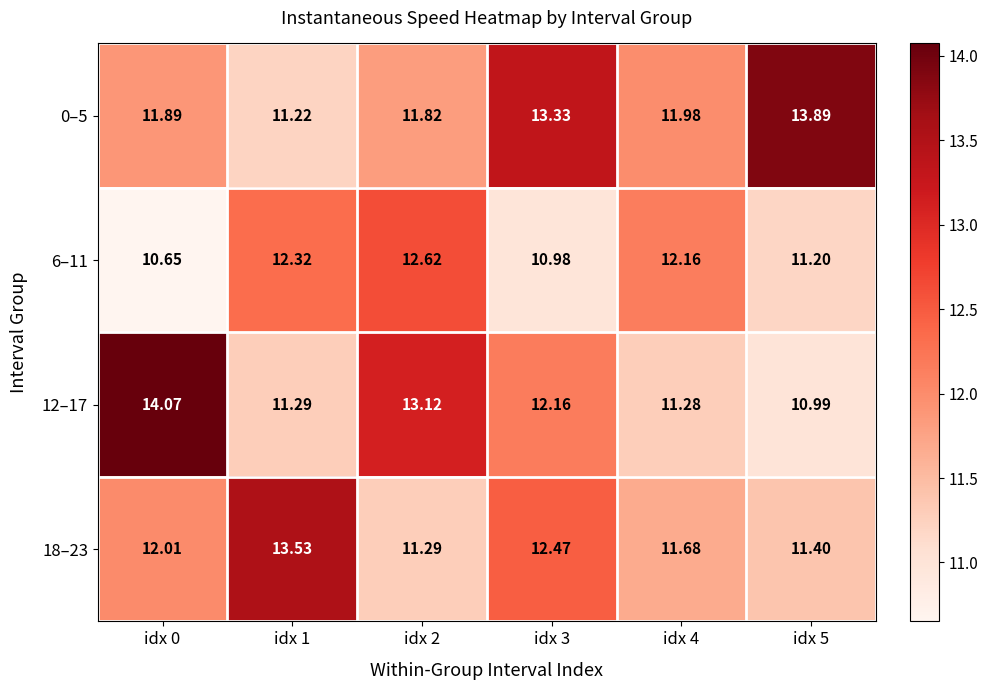

Which category has the highest value across all series?

idx 0